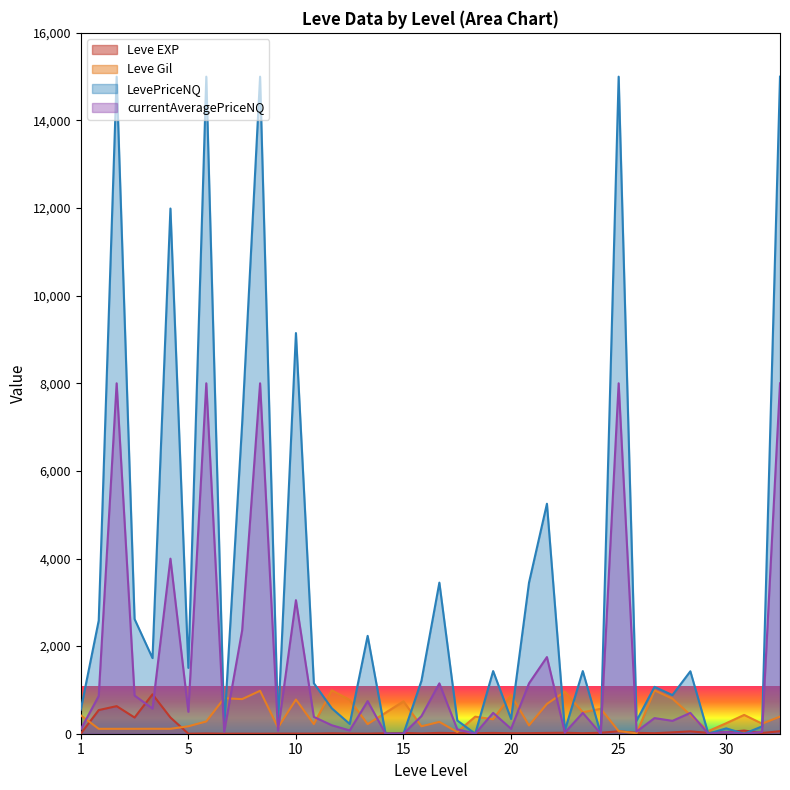

What is the highest value of the Leve EXP series?

900.0